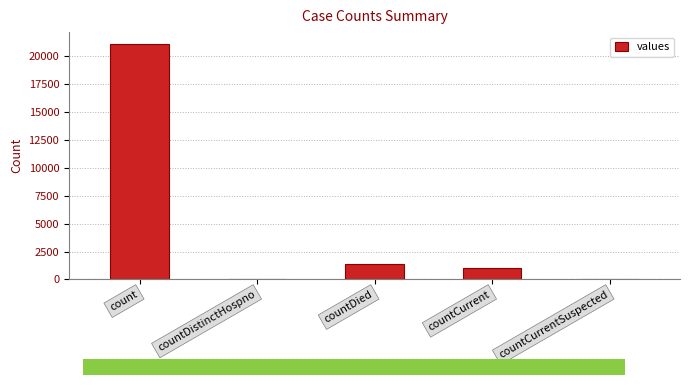

Are the bars grouped side by side (vs. stacked)?

No